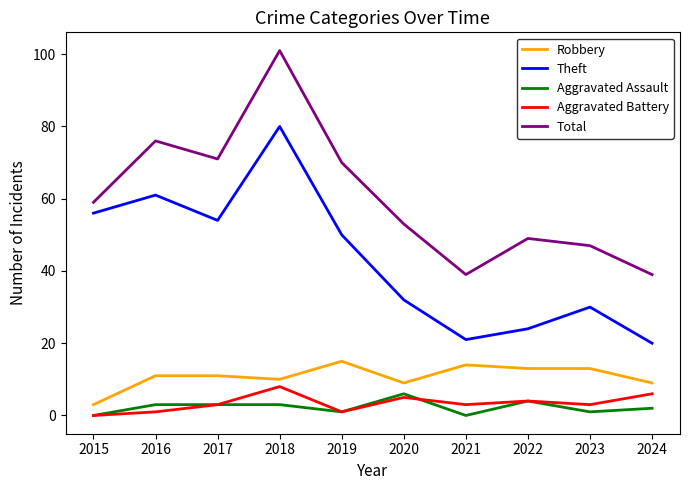

Reading left to right, extract all data points from this chart.

Robbery: 2015=3	2016=11	2017=11	2018=10	2019=15	2020=9	2021=14	2022=13	2023=13	2024=9
Theft: 2015=56	2016=61	2017=54	2018=80	2019=50	2020=32	2021=21	2022=24	2023=30	2024=20
Aggravated Assault: 2015=0	2016=3	2017=3	2018=3	2019=1	2020=6	2021=0	2022=4	2023=1	2024=2
Aggravated Battery: 2015=0	2016=1	2017=3	2018=8	2019=1	2020=5	2021=3	2022=4	2023=3	2024=6
Total: 2015=59	2016=76	2017=71	2018=101	2019=70	2020=53	2021=39	2022=49	2023=47	2024=39